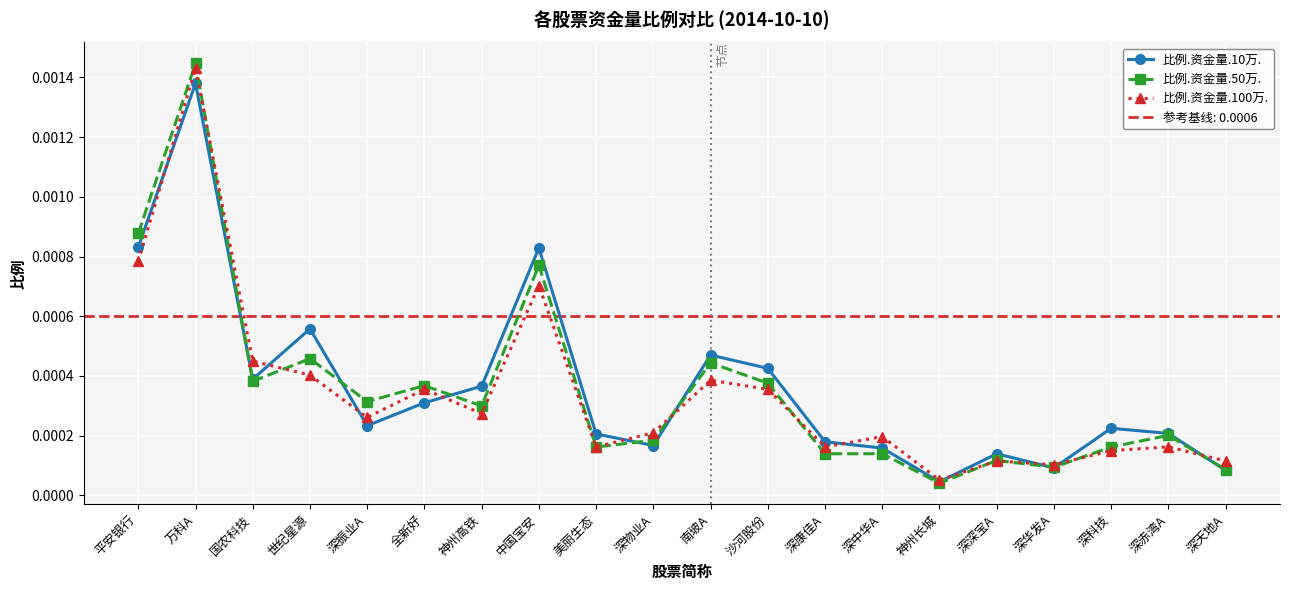

How many interior local valleys does the 比例.资金量.50万. series have?

6